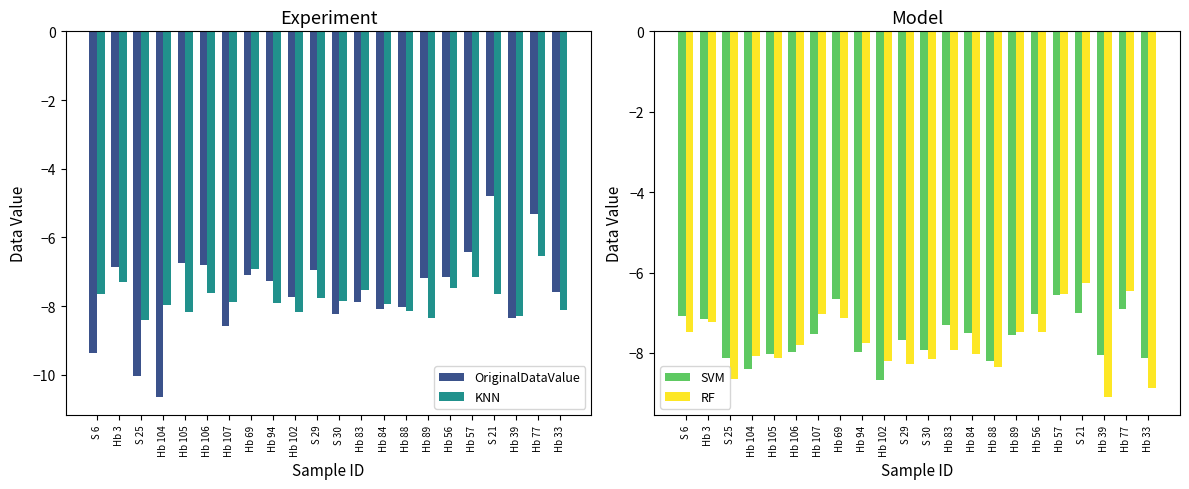

Which series has the widest spread of values?

OriginalDataValue